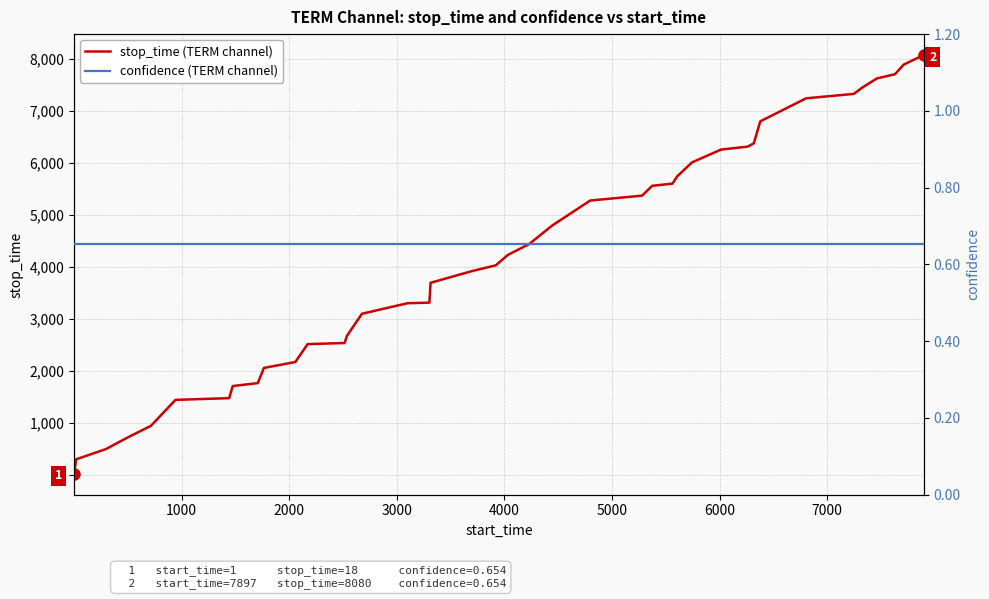

What is the highest value of the stop_time (TERM channel) series?

8080